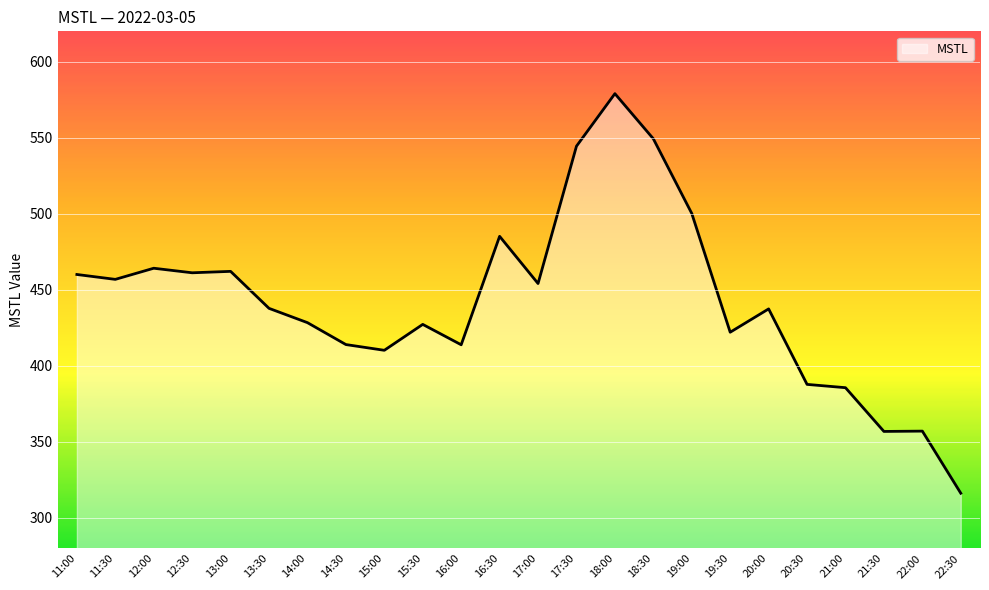

Approximately how many times larger is the value at 18:00 compared to 12:30?

1.3